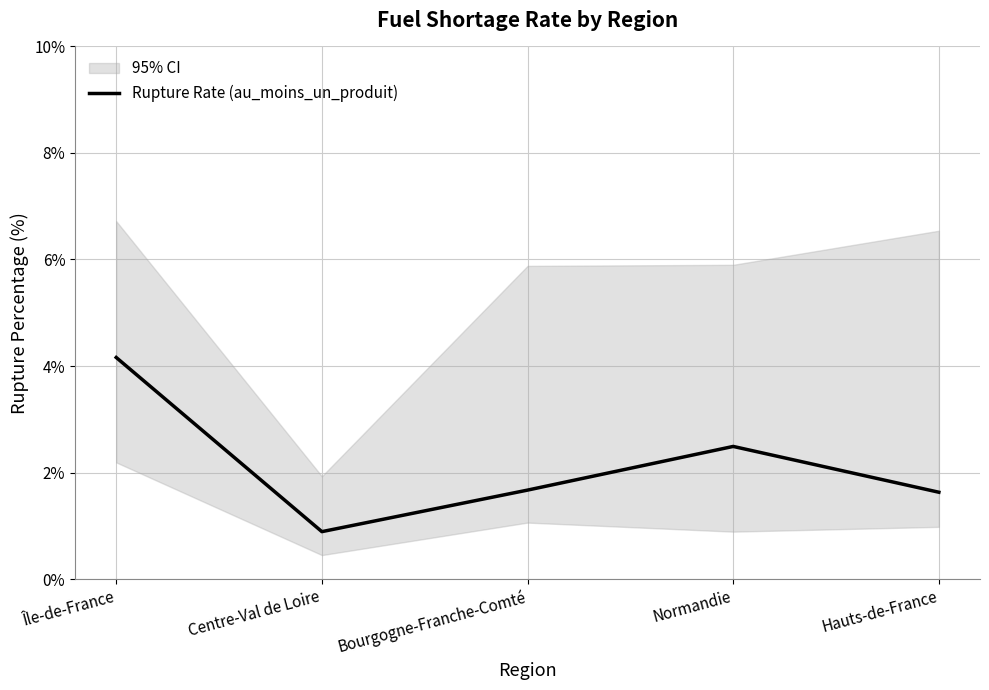

How many data points does each series have?

5